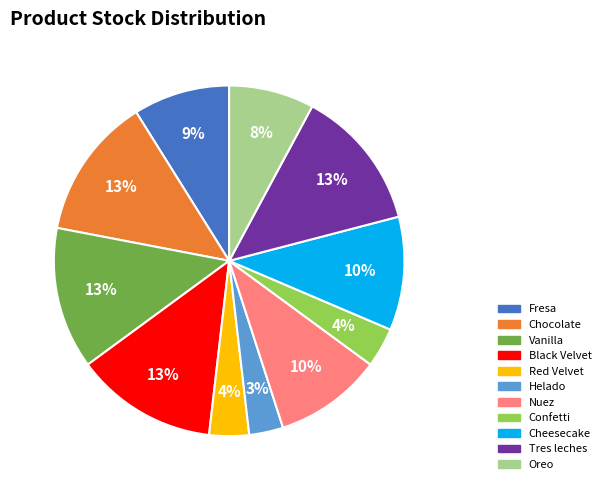

Which slice is the smallest?

Helado